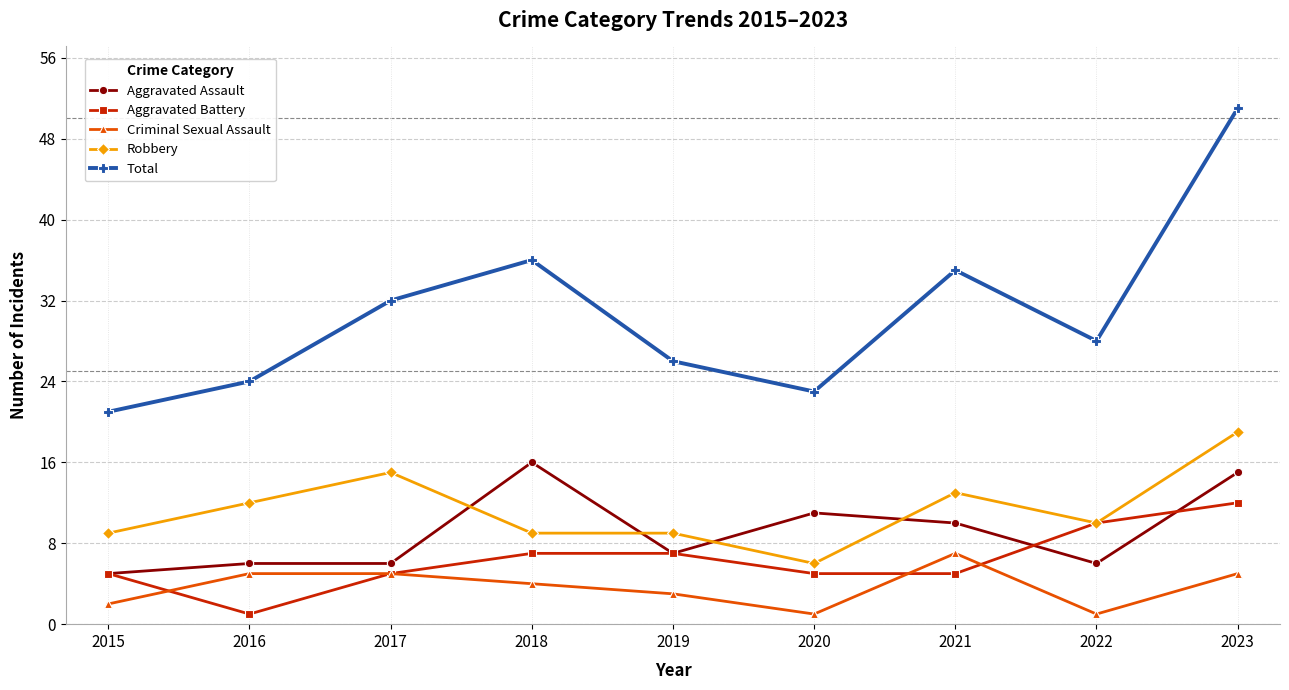

Which series has the largest total across all categories?

Total